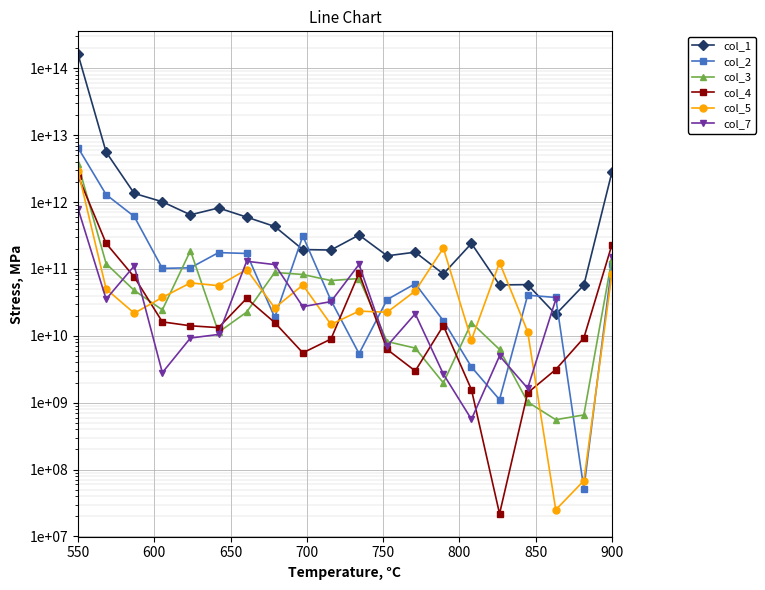

How many lines are shown in the chart?

6